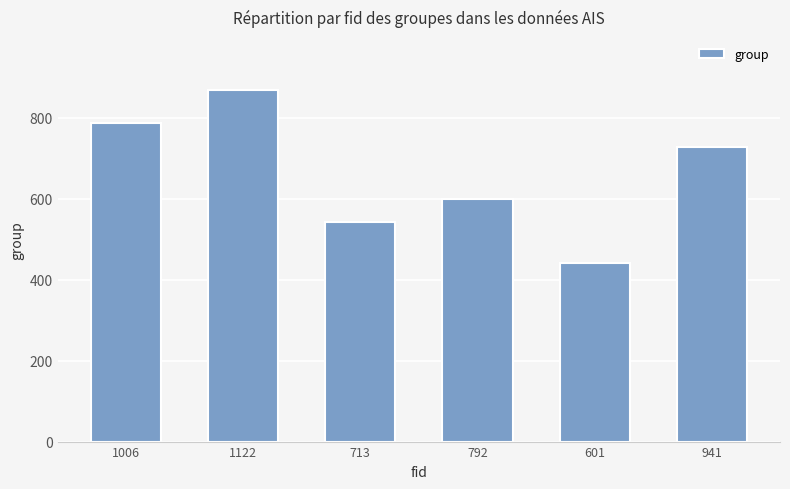

How many values are below 727?

3